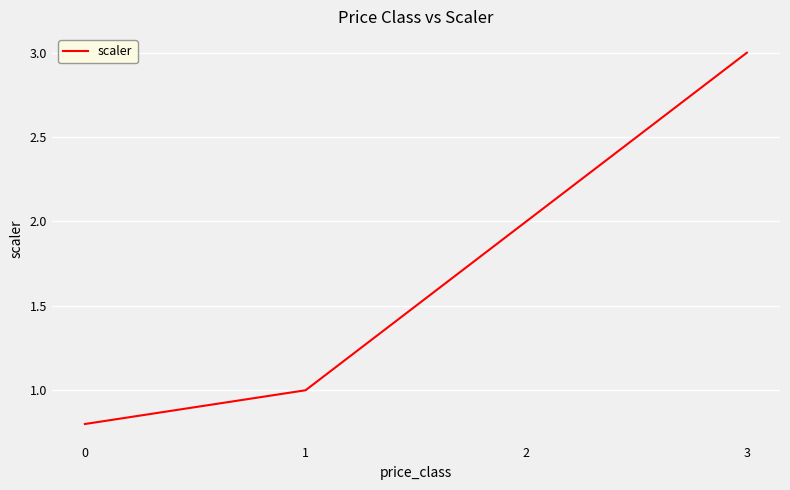

Between 2 and 3, which is larger?

3